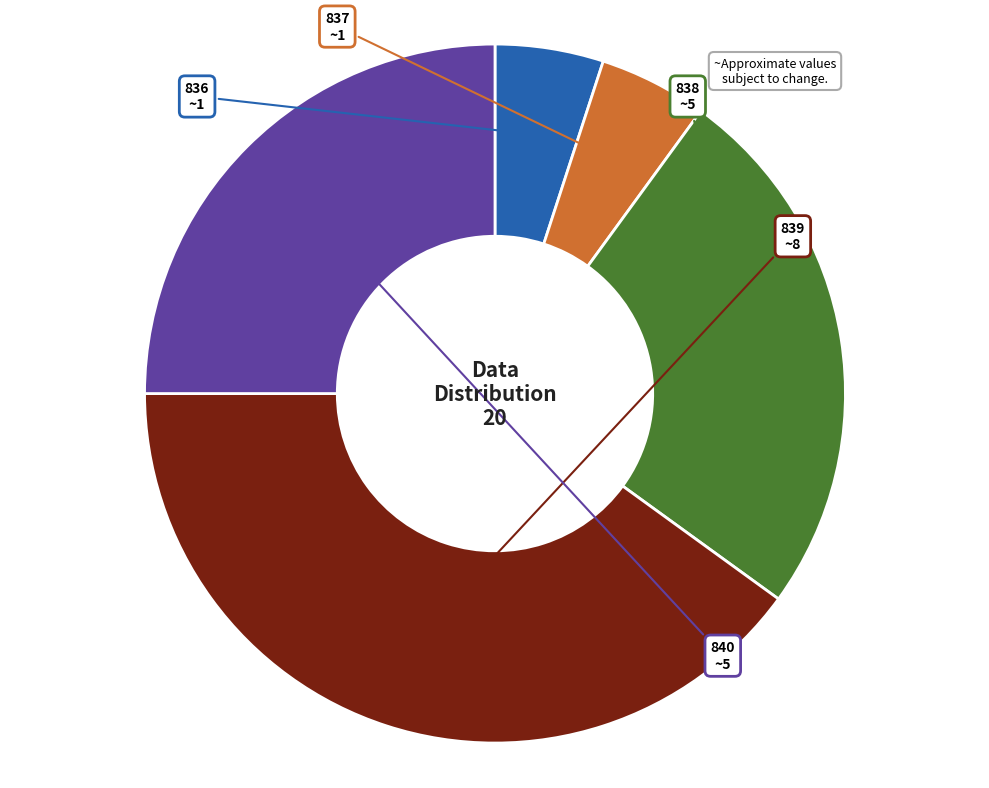

Is there a majority slice in this chart?

No